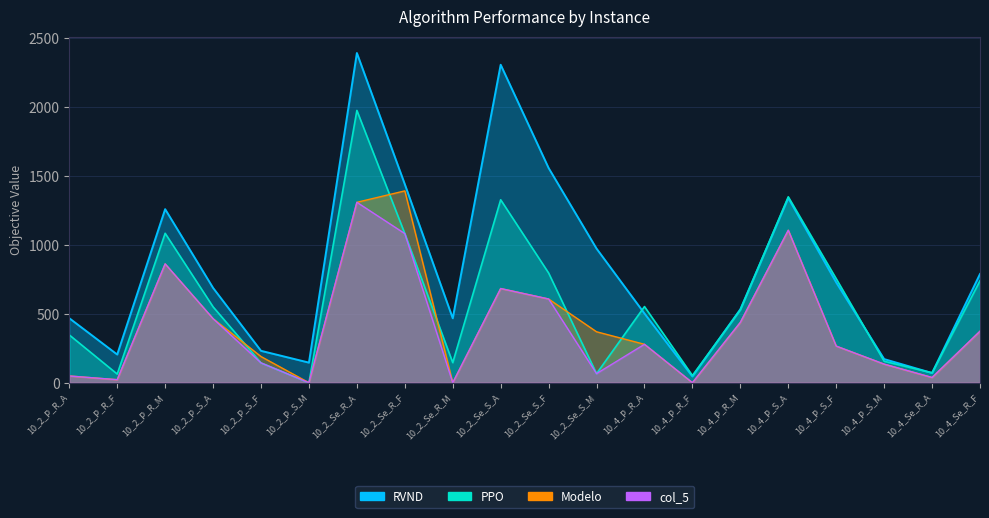

True or false: Modelo and col_5 cross at least once.

False